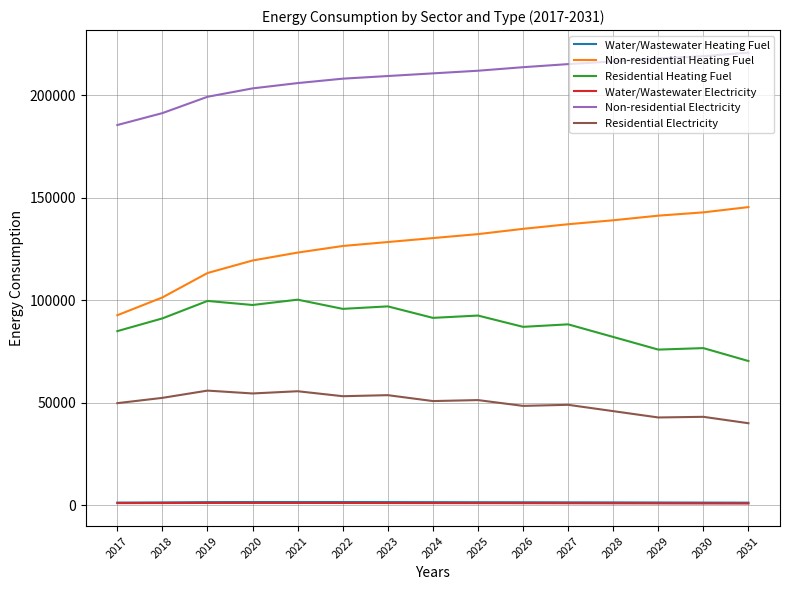

True or false: Non-residential Electricity and Water/Wastewater Electricity cross at least once.

False